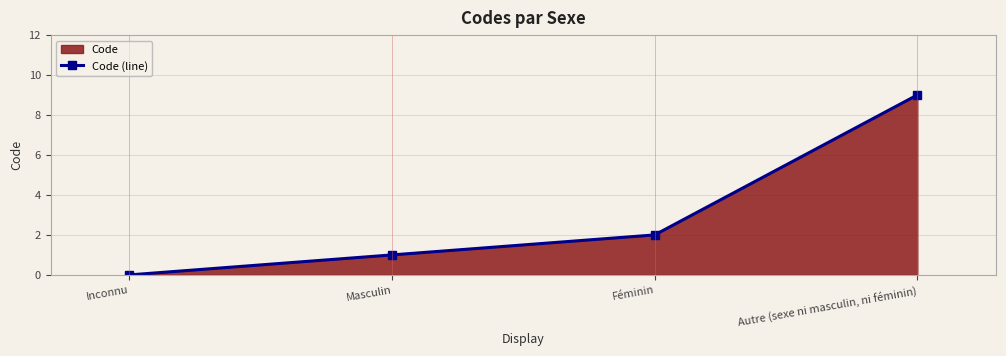

Count the values in the range 1 to 9.

3